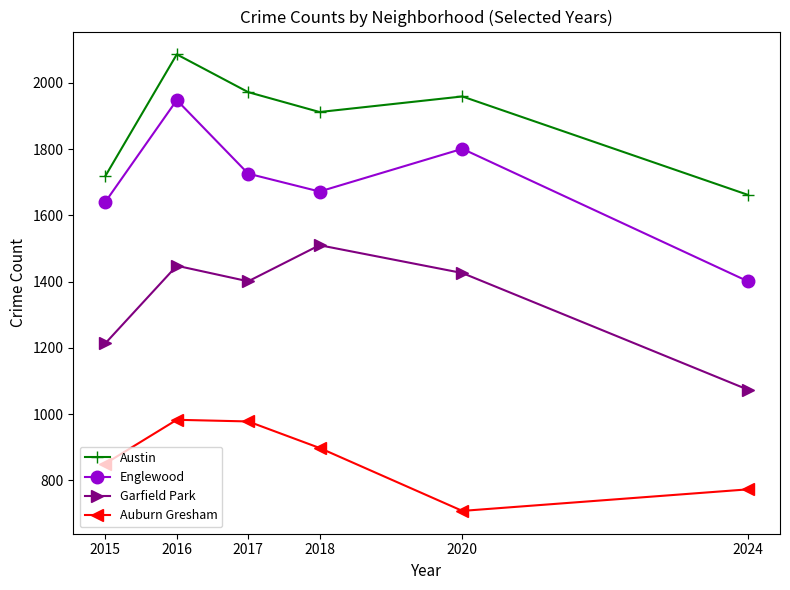

How many categories are shown in the chart?

6